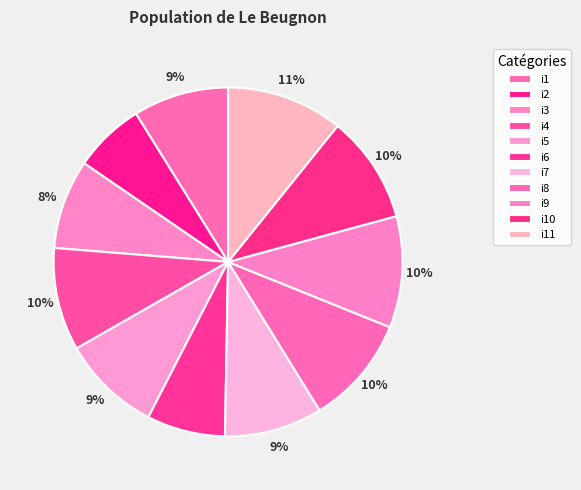

How many segments does this pie chart have?

11